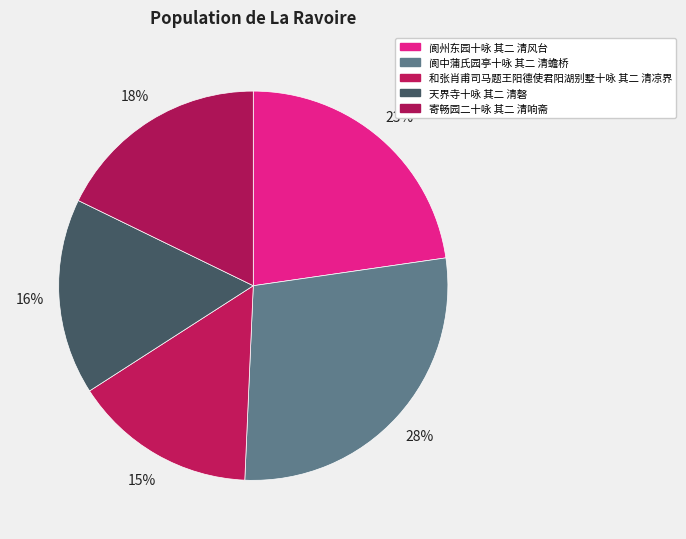

Combined, what portion of the pie is 寄畅园二十咏 其二 清响斋 and 阆州东园十咏 其二 清风台?

40.5%